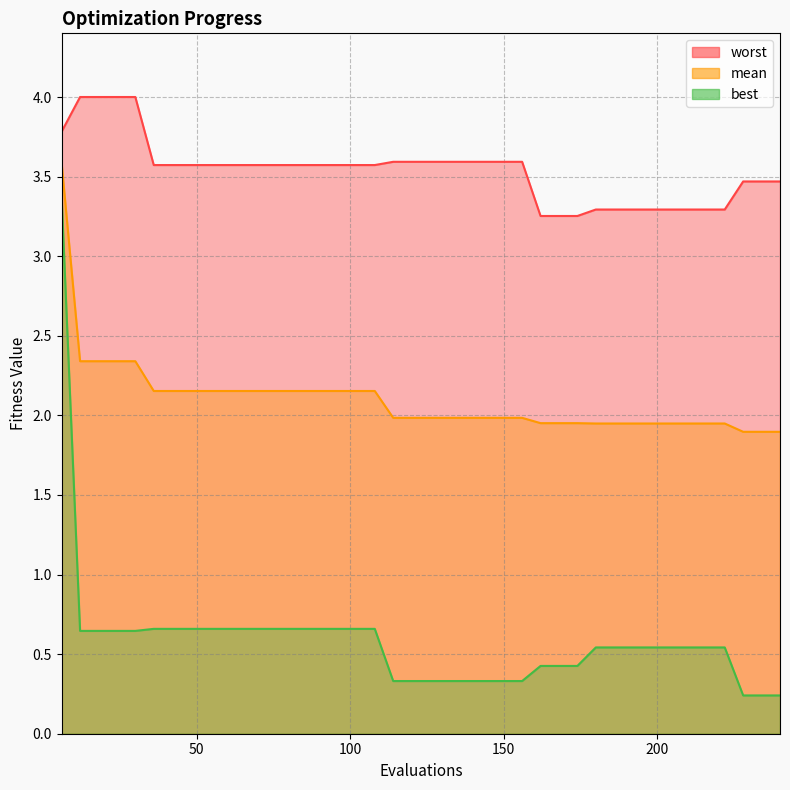

At how many categories does at least one series exceed 1?

40